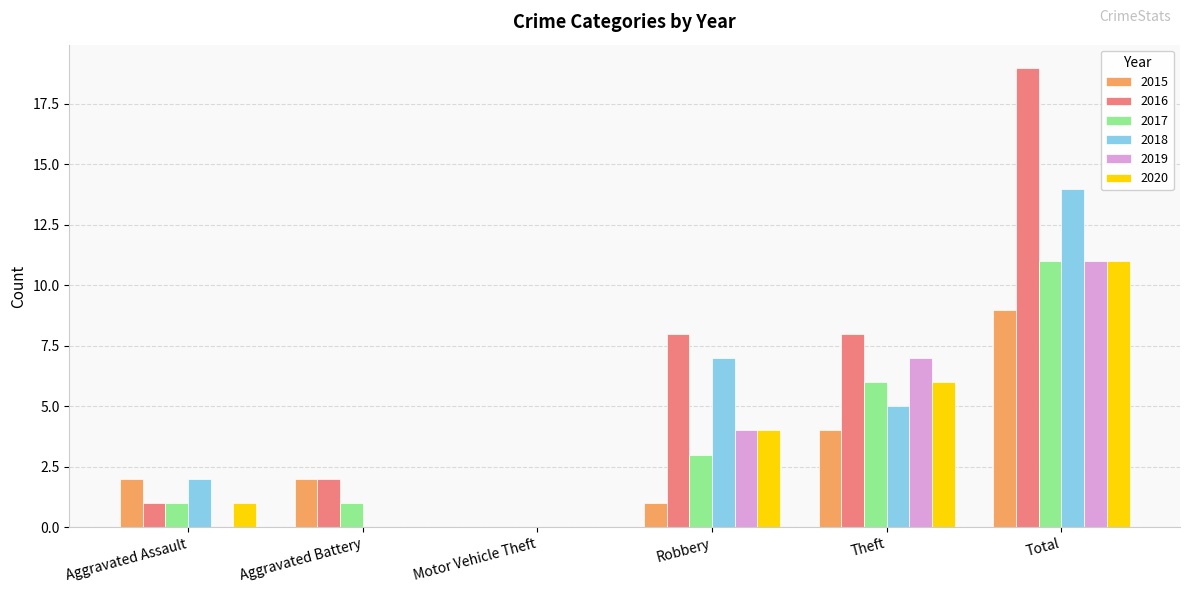

At which label does 2015 reach its peak?

Total